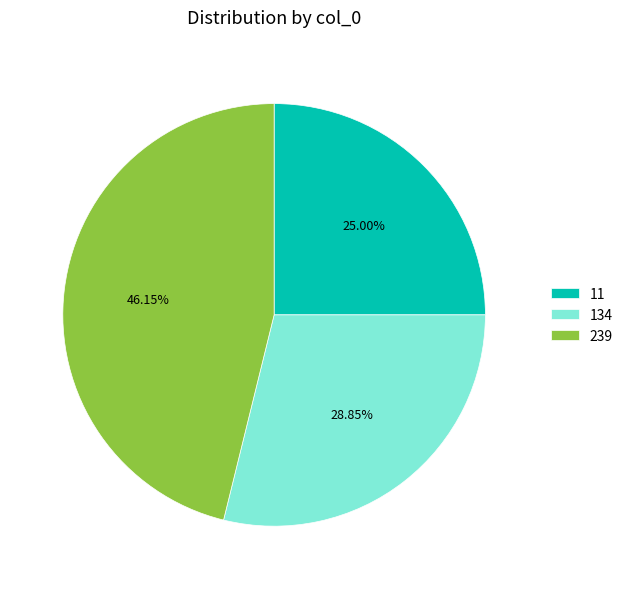

Which slice is the largest?

239